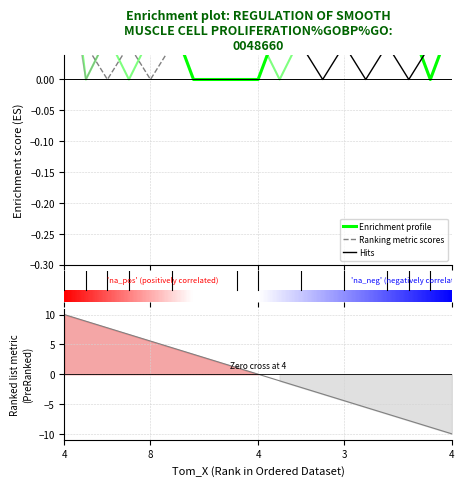

How many lines are shown in the chart?

3